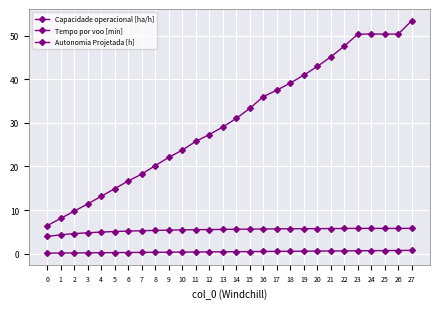

How many data points does each series have?

28